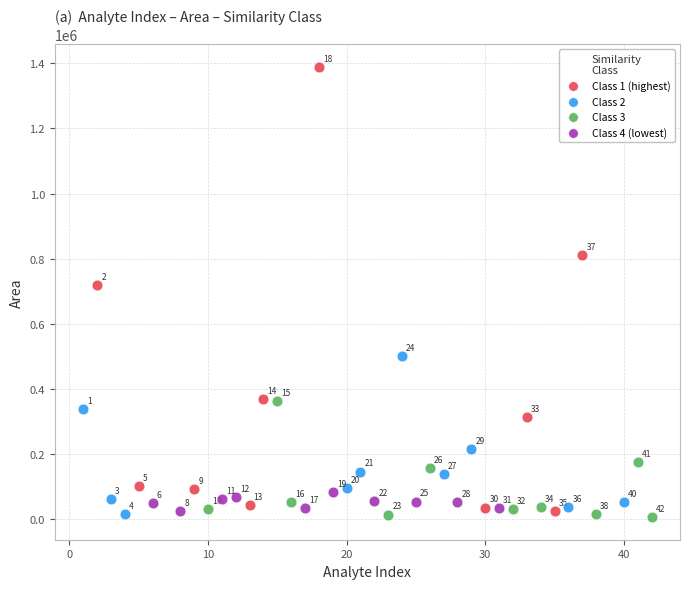

Which series contains the lowest Y value?

Class 3